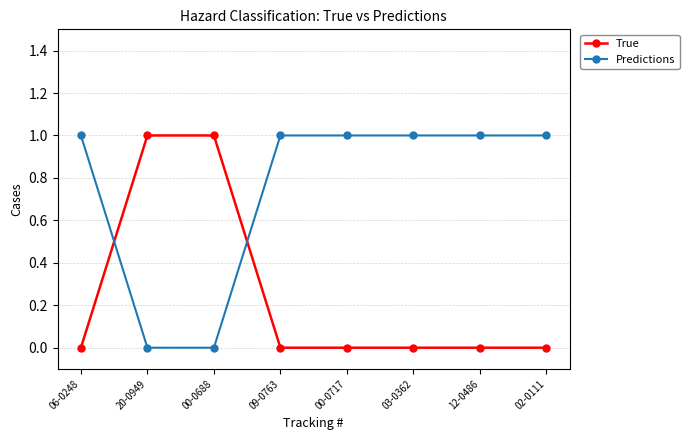

After their last crossing, which series has the higher values: True or Predictions?

Predictions